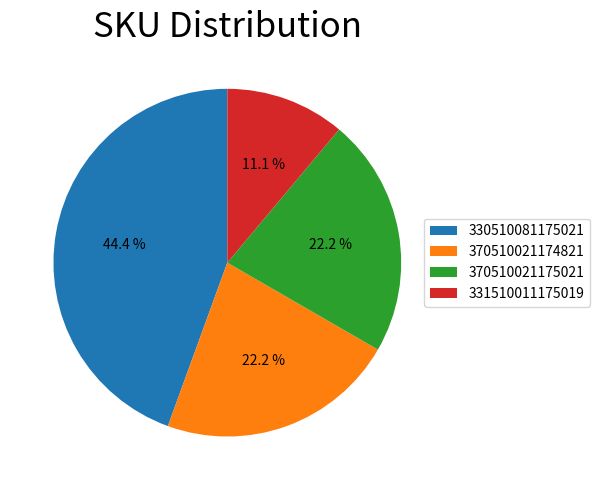

What percentage do 330510081175021 and 370510021175021 together represent?

66.7%